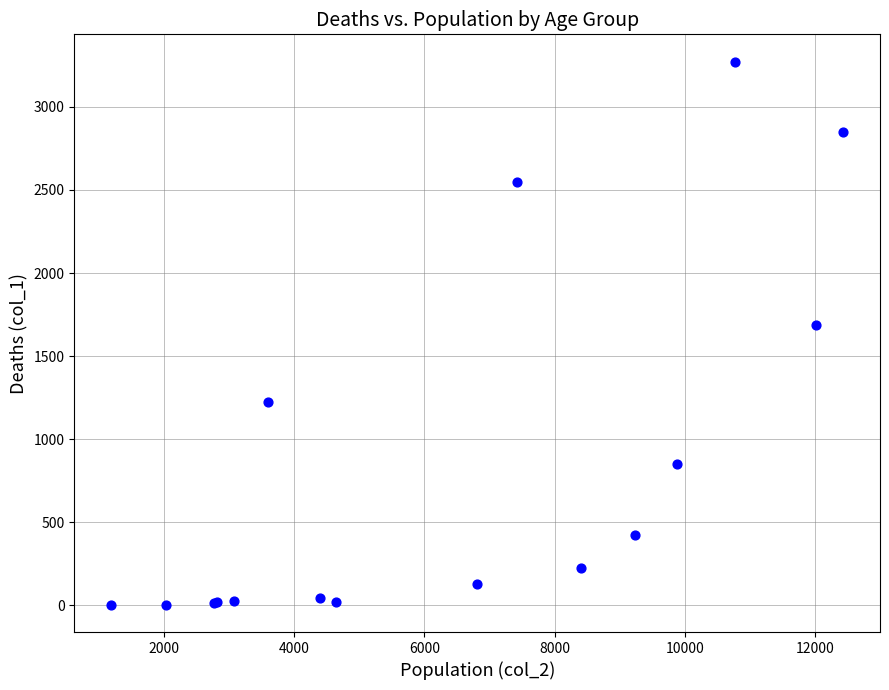

What Y value in the scatter plot is closest to 1638?

1690